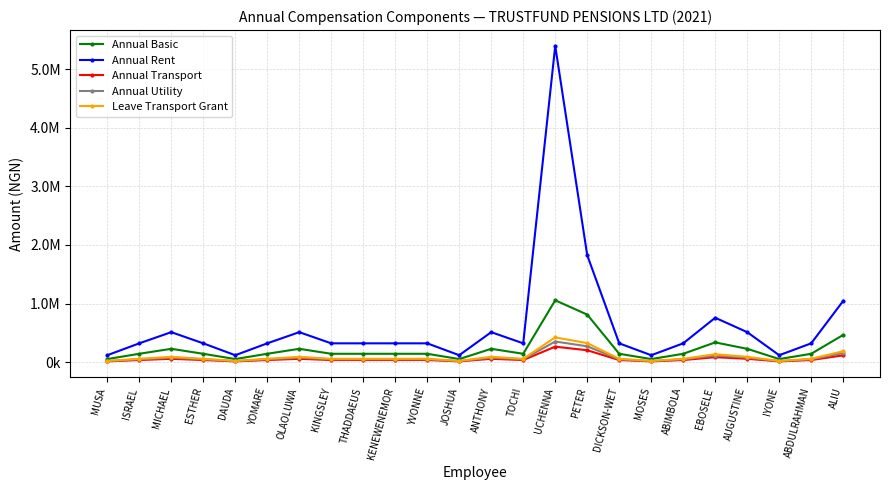

The value of Annual Basic at YVONNE is 142613.8. True or false?

True